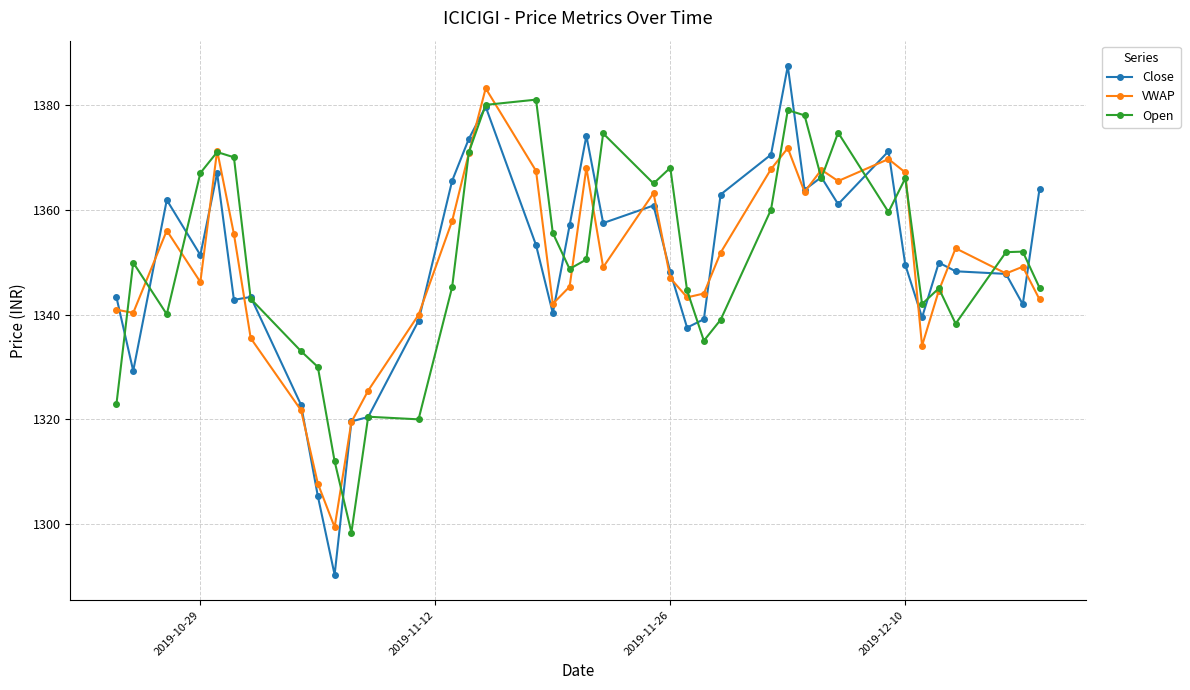

What is the highest value of the Close series?

1387.4